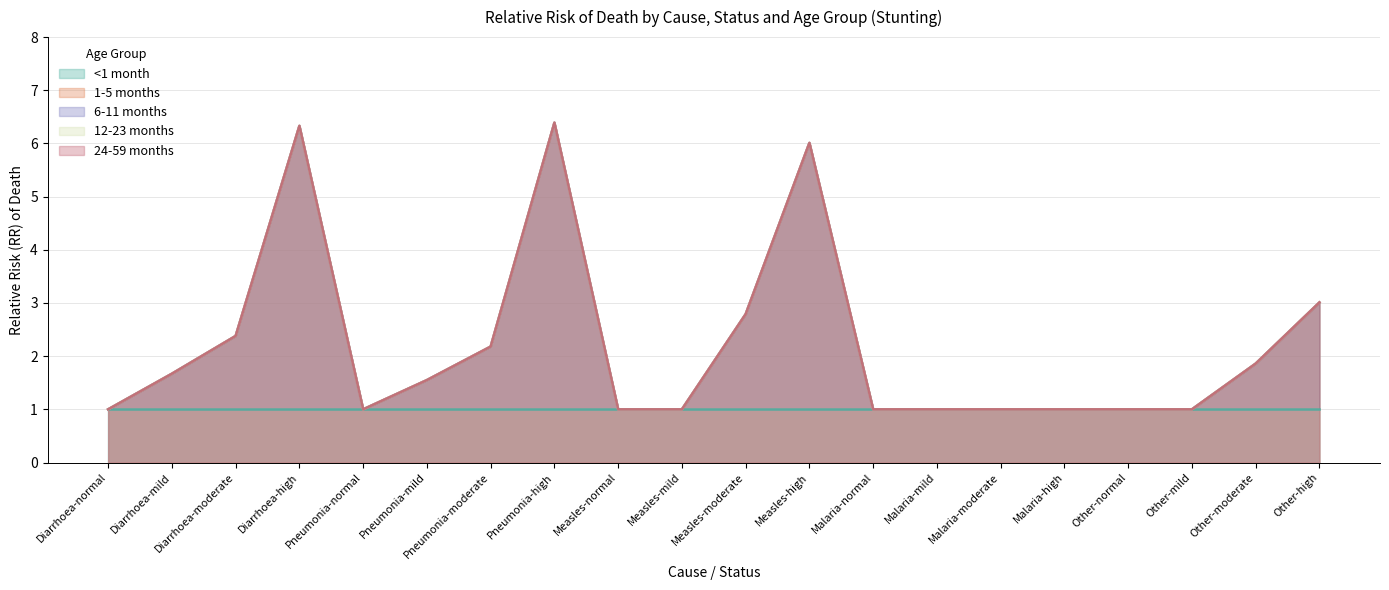

List the labels in order of 12-23 months value, largest first.

Pneumonia-high, Diarrhoea-high, Measles-high, Other-high, Measles-moderate, Diarrhoea-moderate, Pneumonia-moderate, Other-moderate, Diarrhoea-mild, Pneumonia-mild, Diarrhoea-normal, Pneumonia-normal, Measles-normal, Measles-mild, Malaria-normal, Malaria-mild, Malaria-moderate, Malaria-high, Other-normal, Other-mild